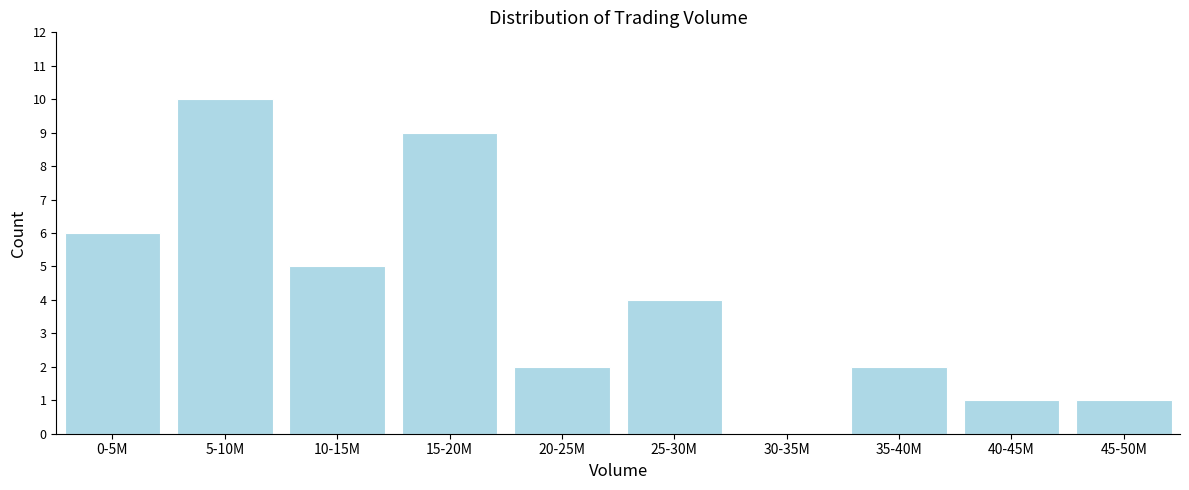

Reading right to left, transcribe all the data shown in this chart.

45-50M=1	40-45M=1	35-40M=2	30-35M=0	25-30M=4	20-25M=2	15-20M=9	10-15M=5	5-10M=10	0-5M=6